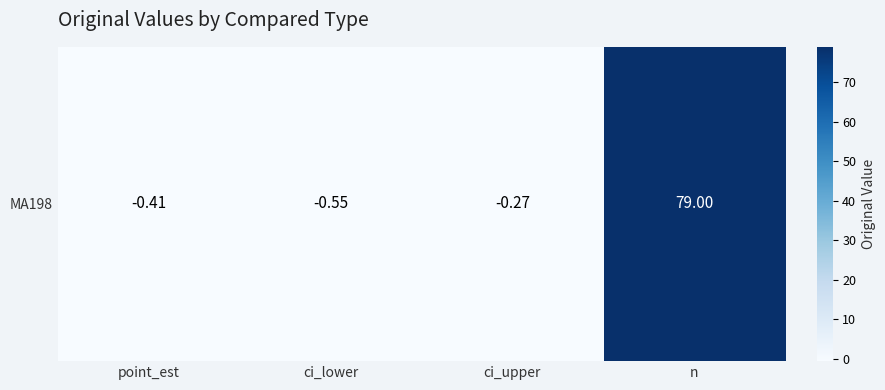

List the labels in order of value, smallest first.

ci_lower, point_est, ci_upper, n